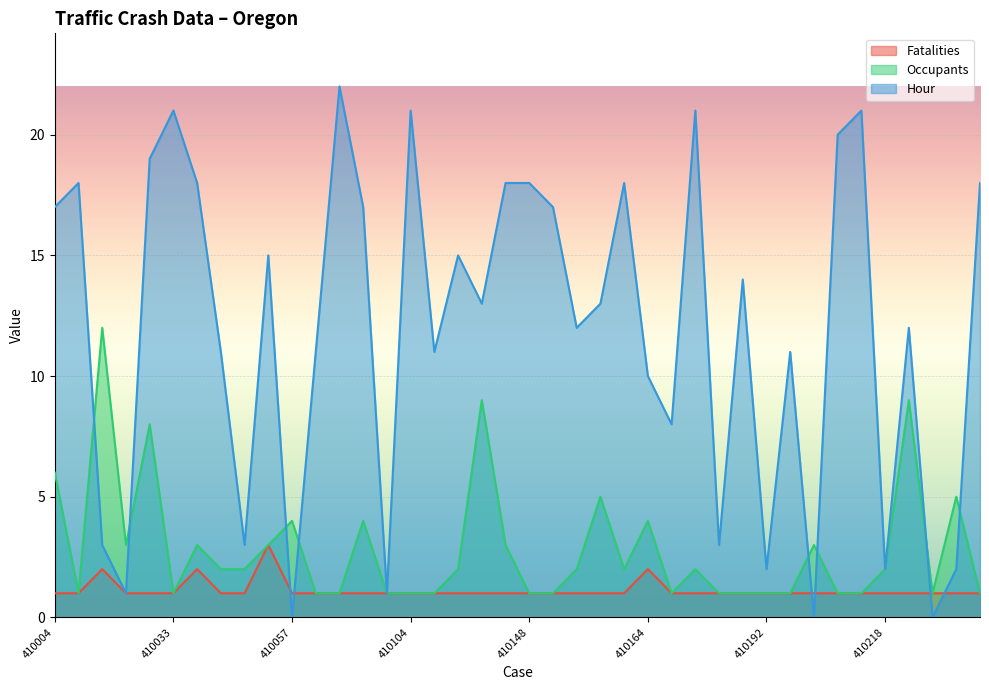

Which series has the widest spread of values?

Hour